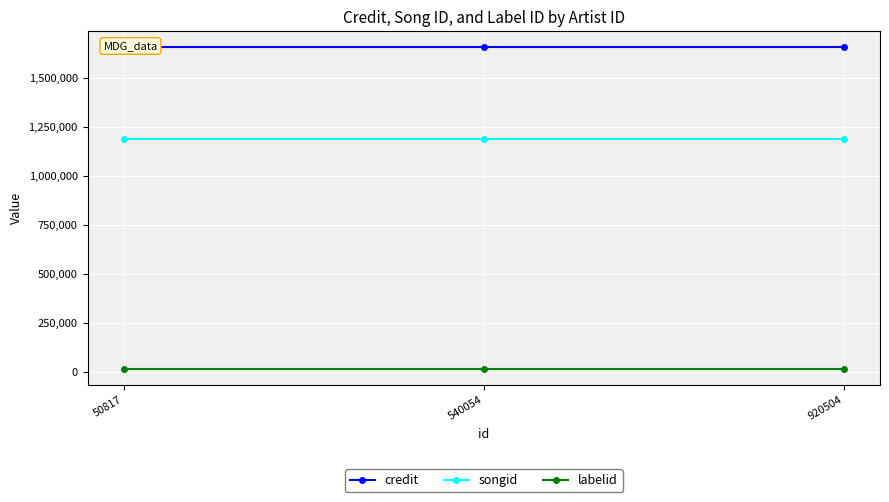

What is the sum of all labelid values?

53190